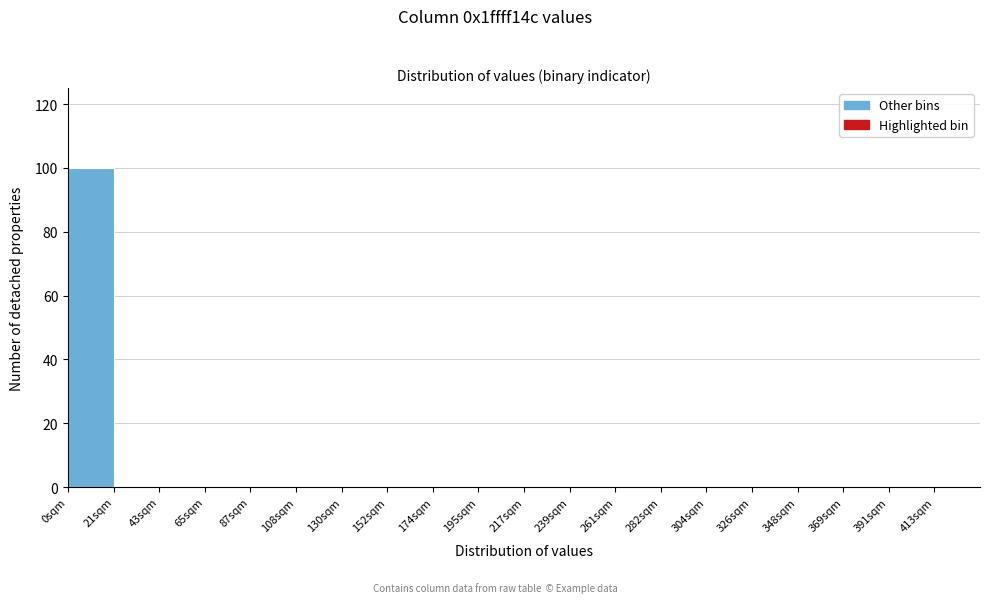

Over which range of the x-axis is the bar tallest?

0 to 20